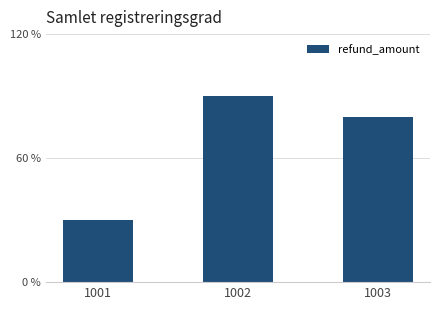

What is the ratio of the value at 1002 to the value at 1003?

1.1